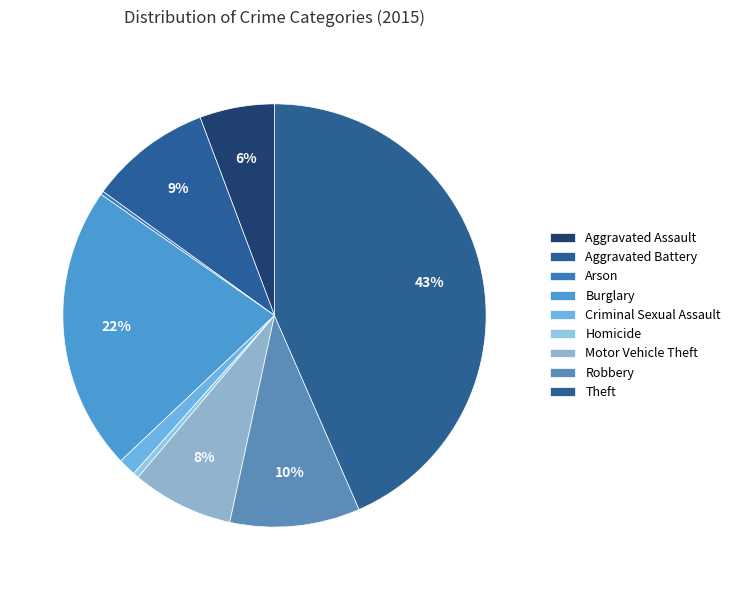

Between Motor Vehicle Theft and Aggravated Battery, which is larger?

Aggravated Battery